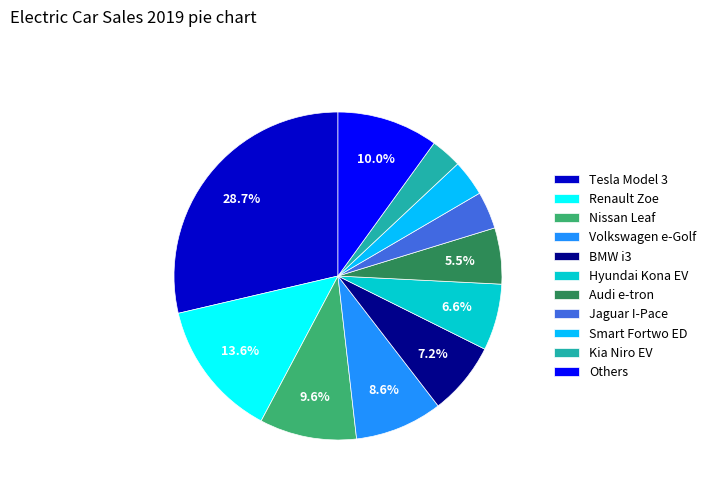

To the nearest percent, what is the difference between the Audi e-tron and Renault Zoe slice percentages?

8%